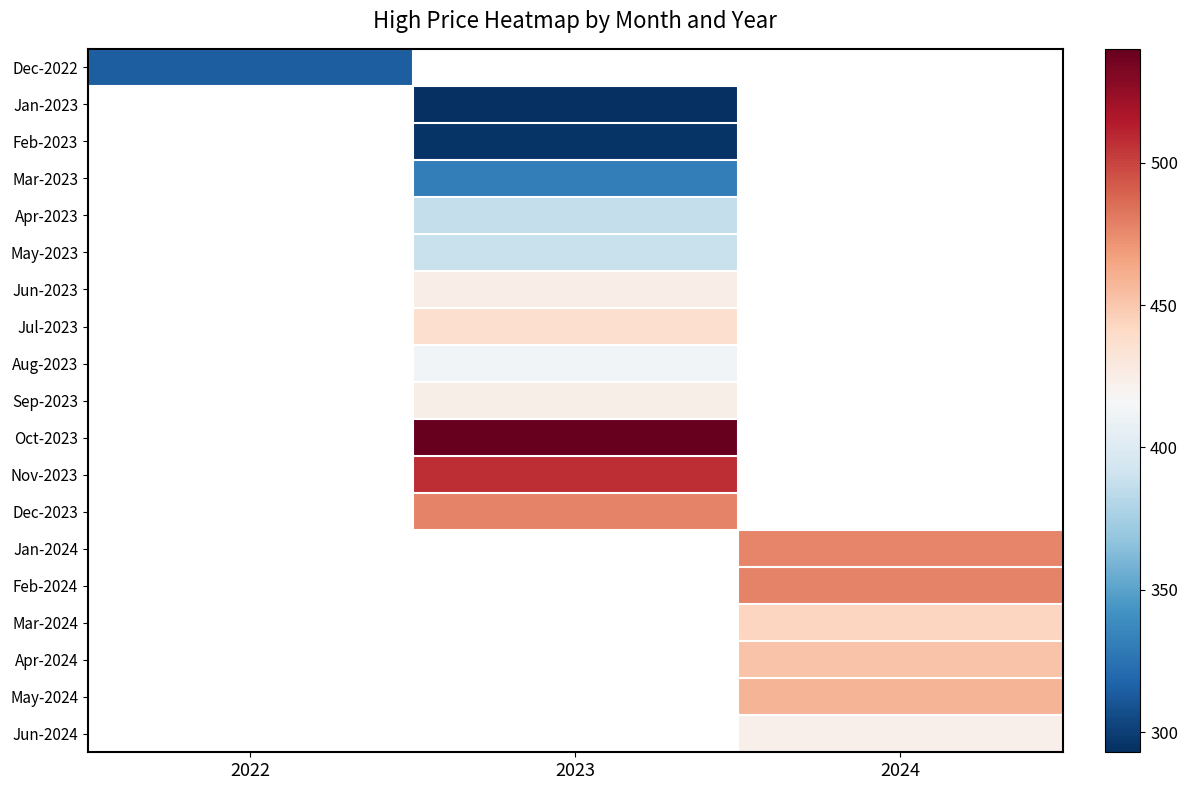

How many values in Dec-2022 are above zero?

1